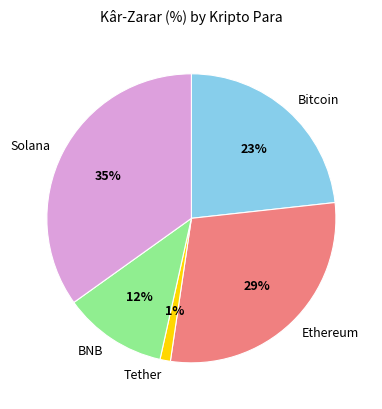

Does any single category account for the majority?

No